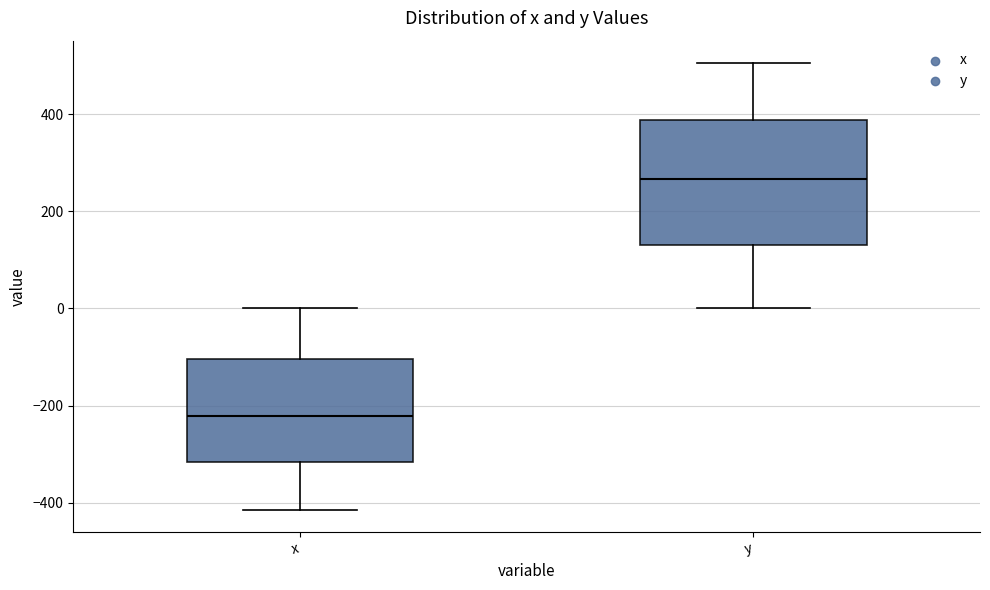

Reading left to right, read every box against the y-axis: the position of its median line, the range the box covers, and the ends of its whiskers. The values are not printed on the chart, so give them approximately, as read against the axis.

x: median -220, box -320 to -100, whiskers -420 to 0
y: median 260, box 140 to 380, whiskers 0 to 500